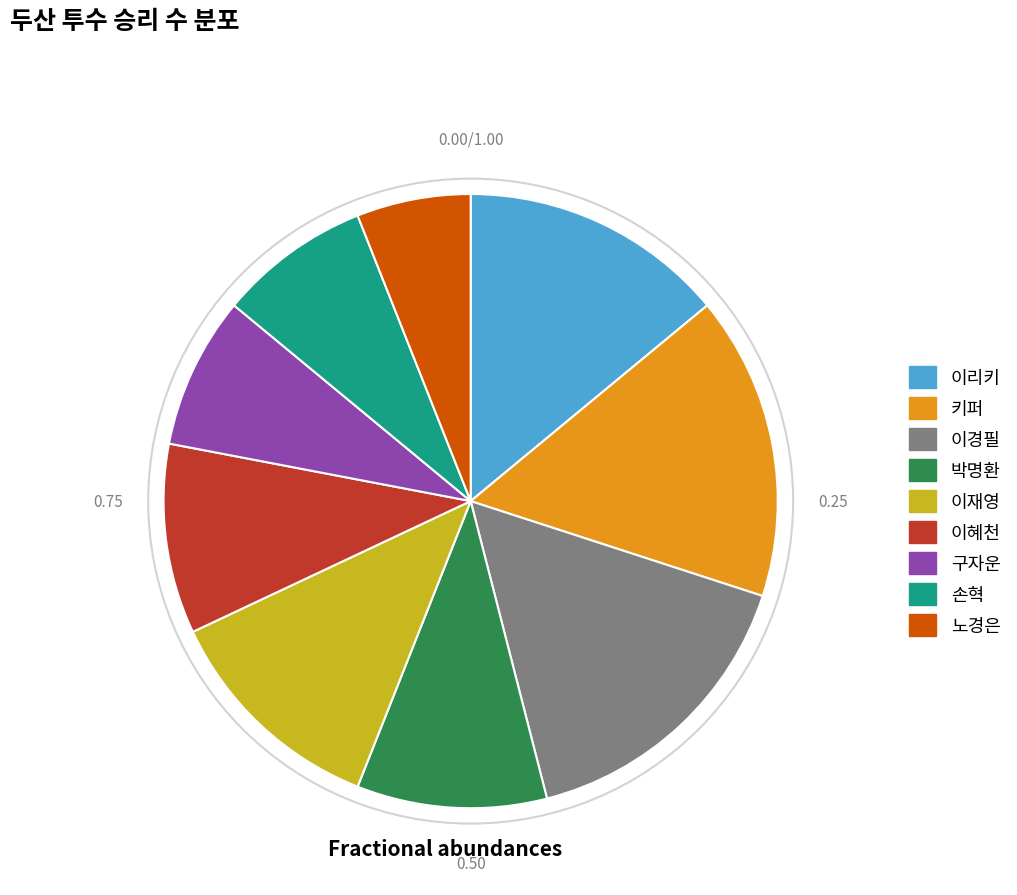

Is there any slice that represents more than half of the pie?

No